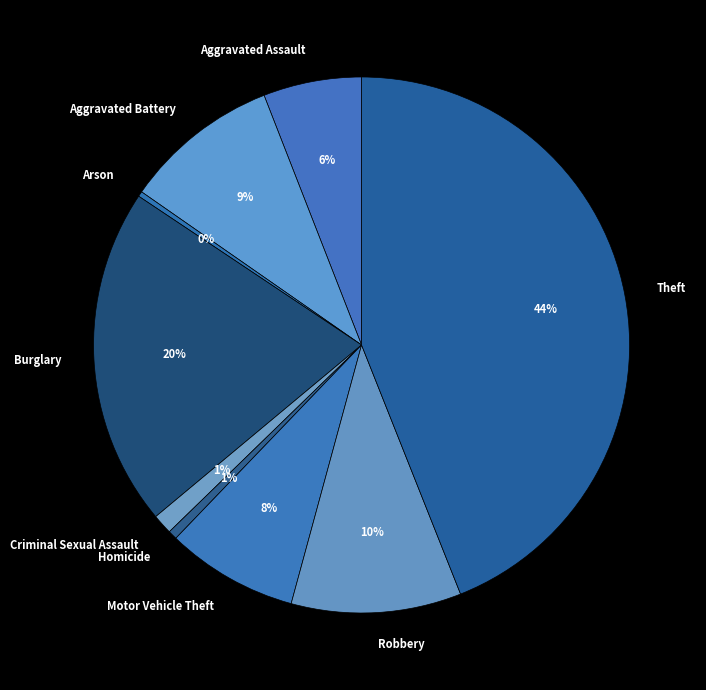

Count the number of slices in the pie.

9